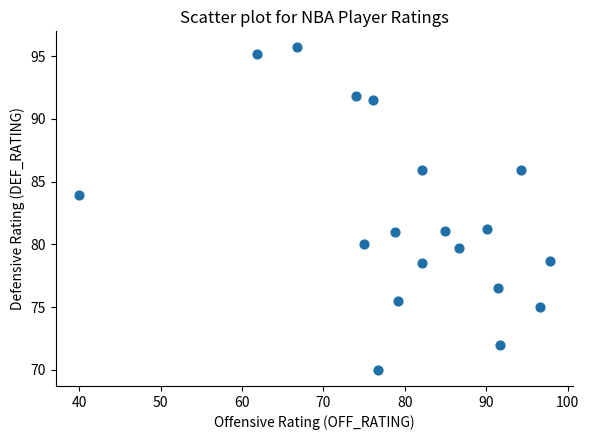

What is the range of X values (max minus min)?

57.8